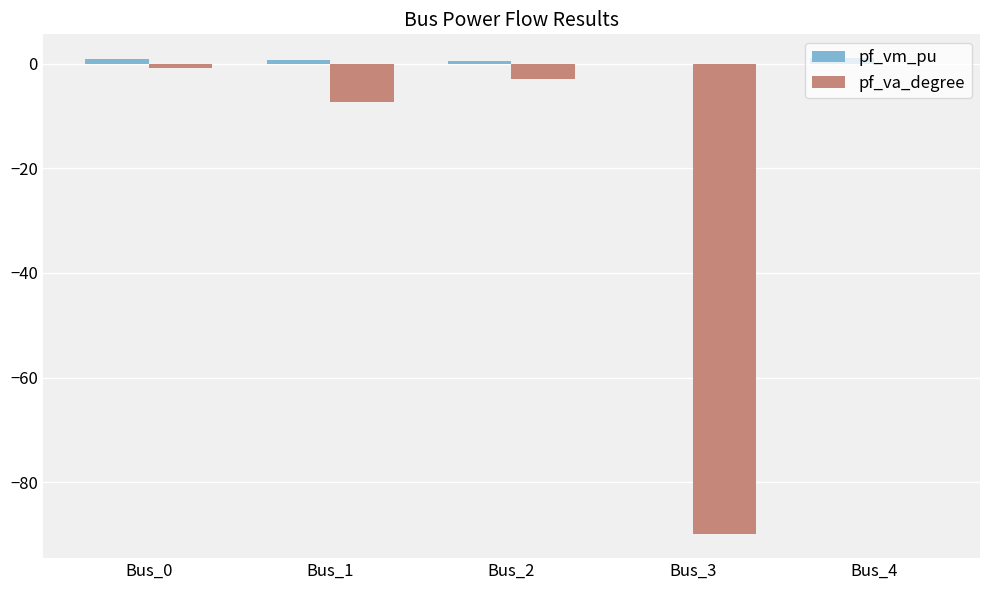

True or false: pf_va_degree has a value of -47.0 at Bus_3.

False